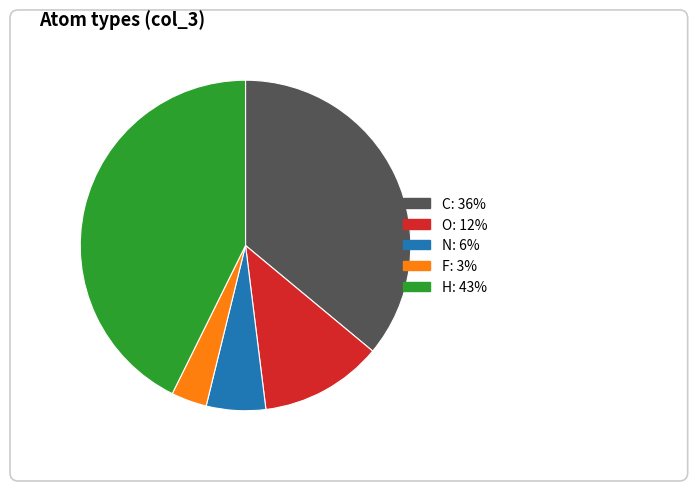

Is there any slice that represents more than half of the pie?

No